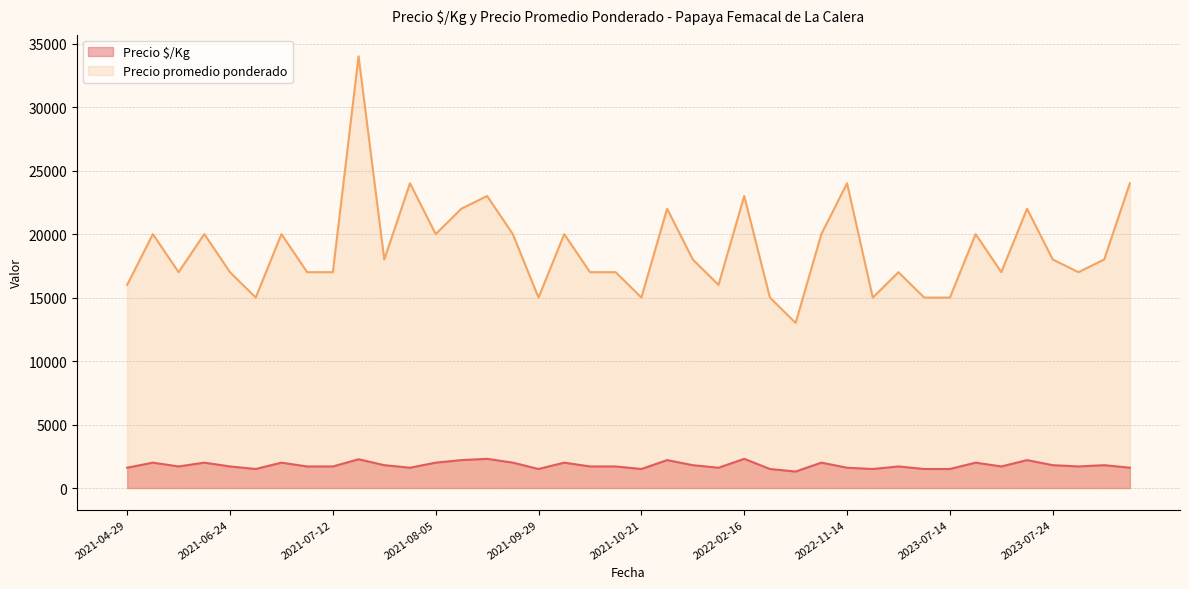

How many lines are shown in the chart?

2